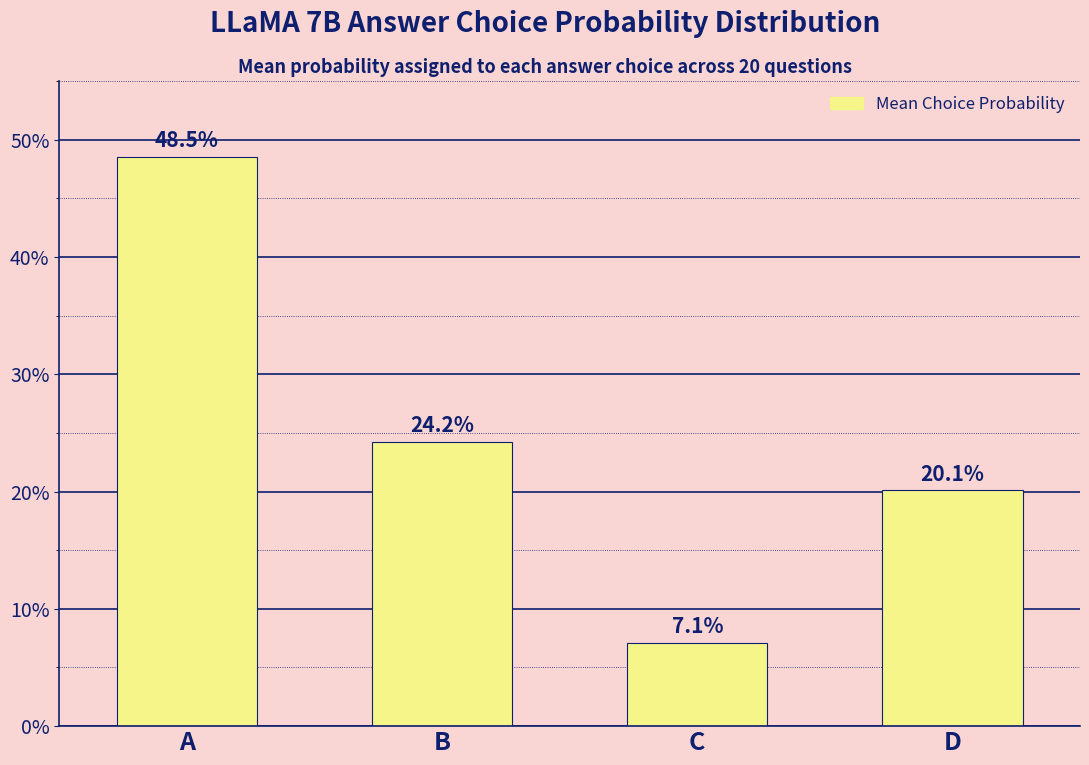

Does the chart contain any negative values?

No